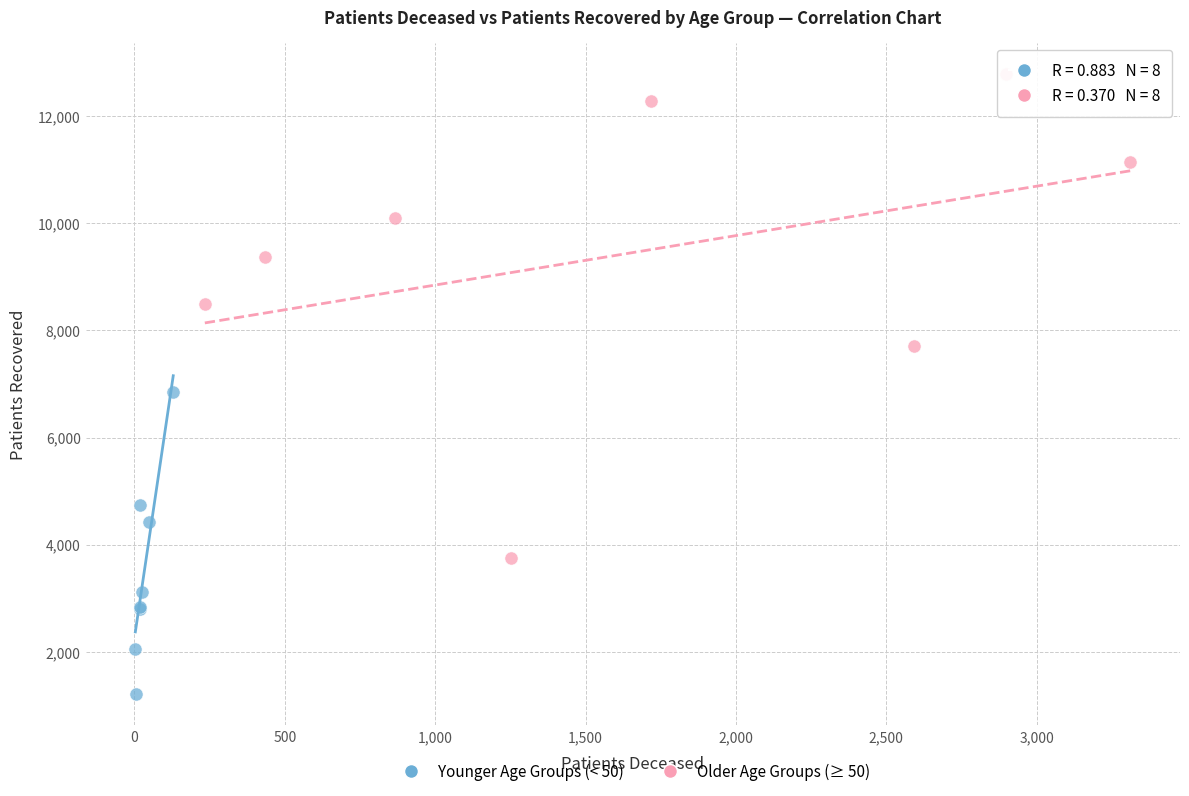

Which series contains the lowest Y value?

Younger Age Groups (< 50)